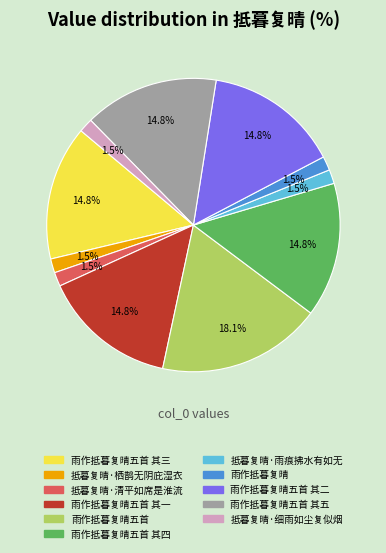

Is there a majority slice in this chart?

No